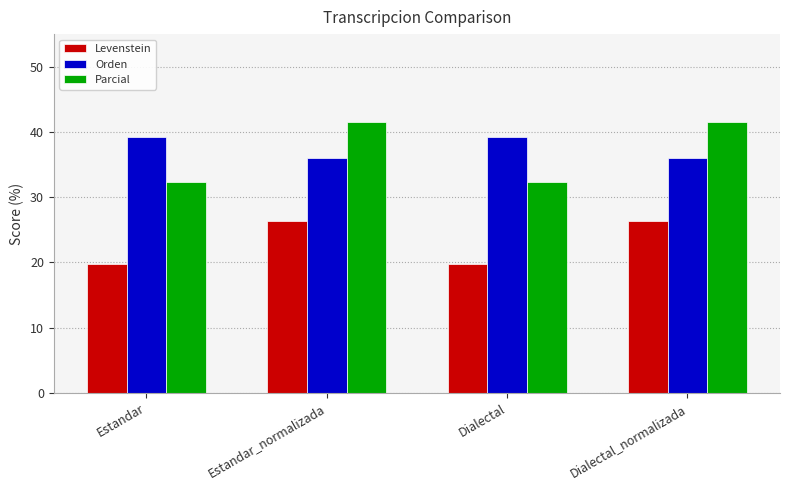

Is it true that Parcial equals 64.9 at Estandar_normalizada?

False